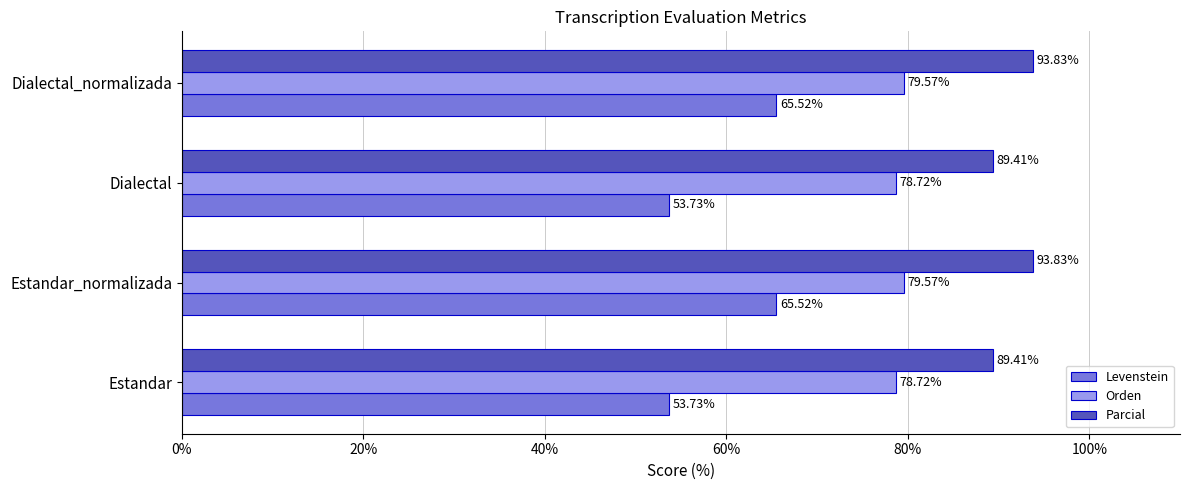

What is the difference between the highest and lowest values at Dialectal_normalizada?

28.3